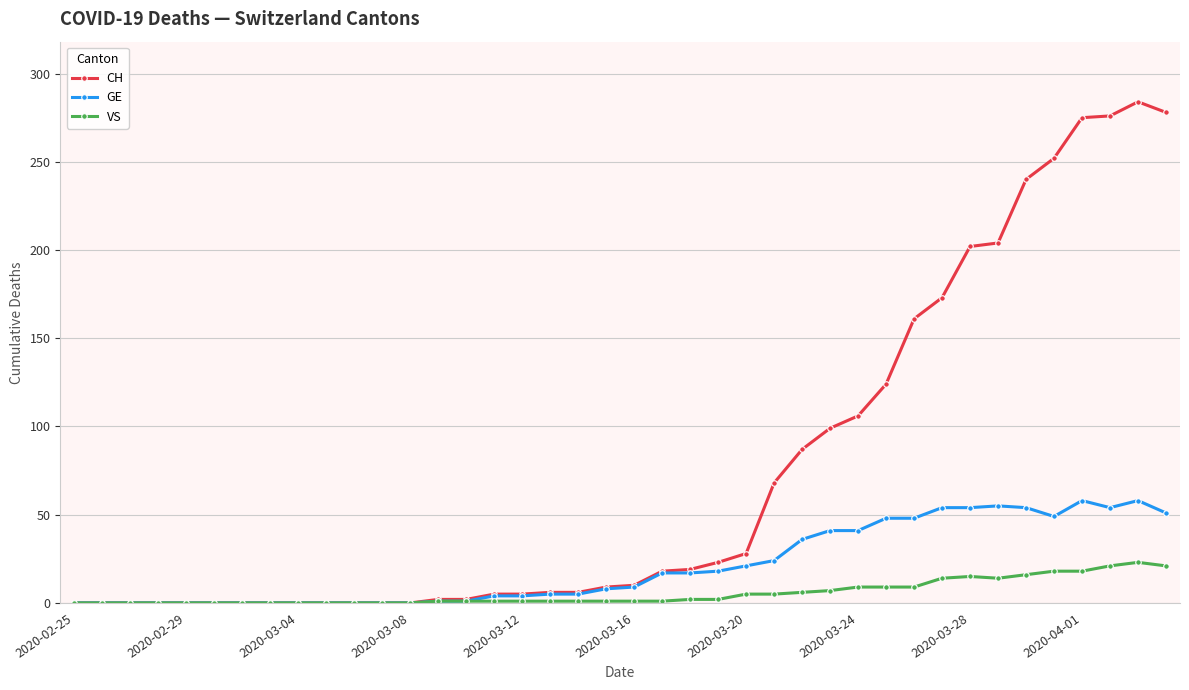

What is the highest value of the GE series?

58